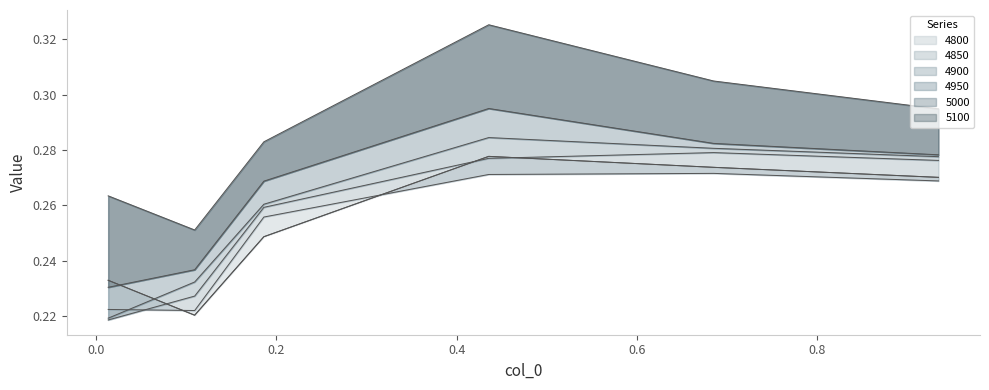

What is the value of the 4900 point at the 1st from the left?

0.2